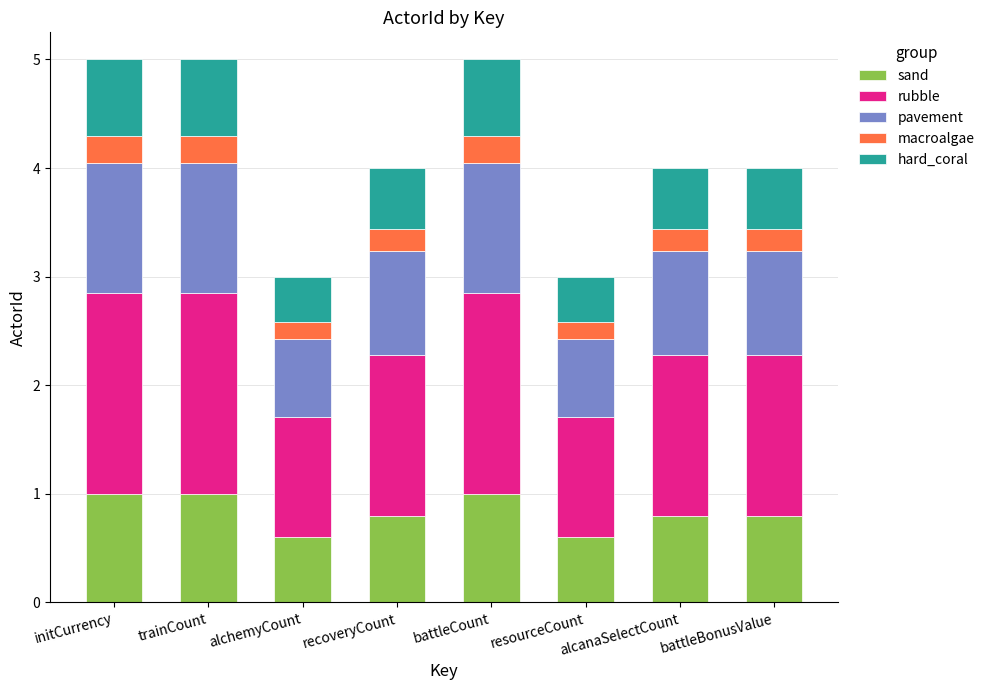

The sand series shows 1.4 at battleBonusValue. True or false?

False